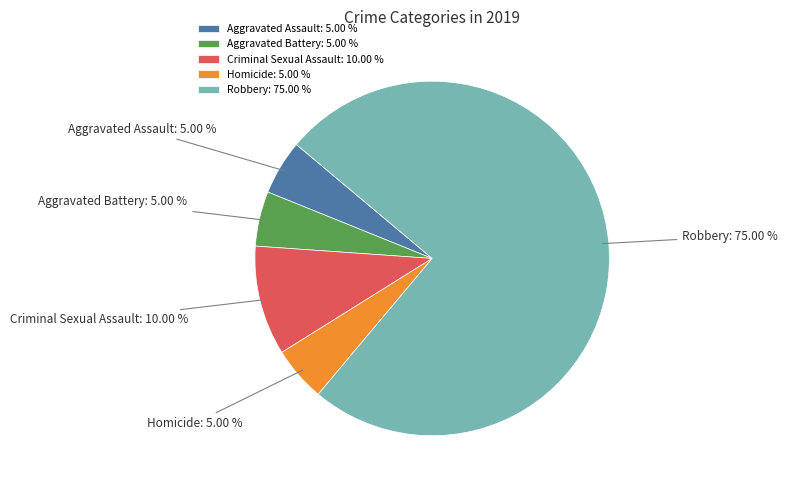

To the nearest percent, what portion does Aggravated Assault represent?

5%